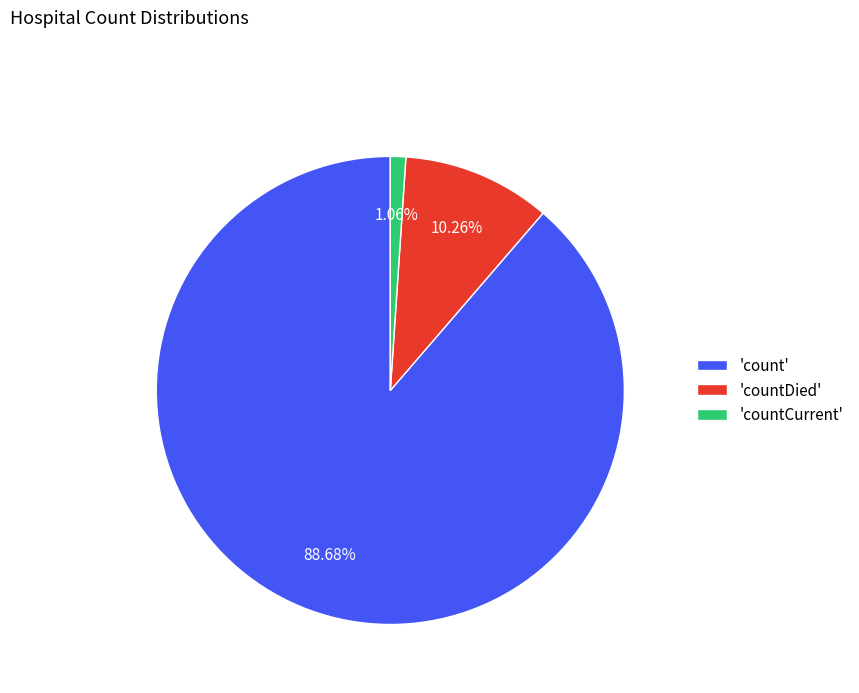

Do 'countDied' and 'count' together represent more than half of the pie?

Yes